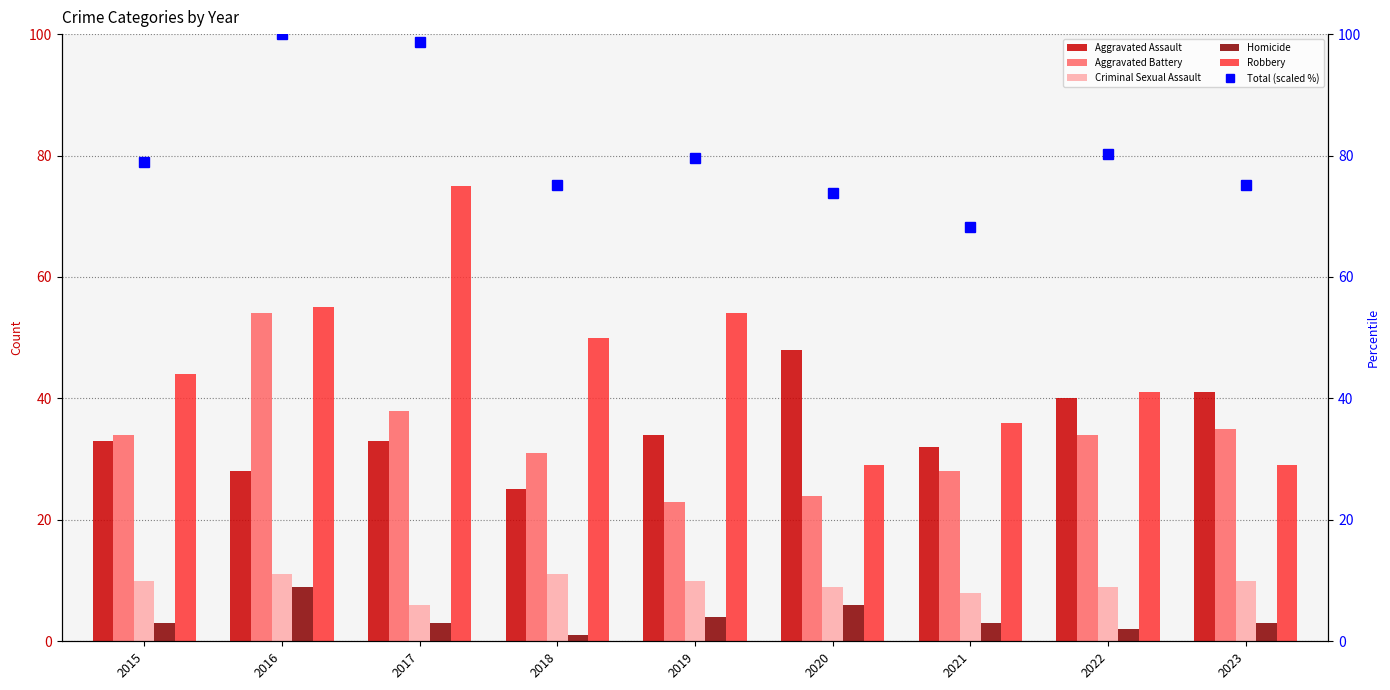

The value of Total (scaled %) at 2015 is 79.0. True or false?

True